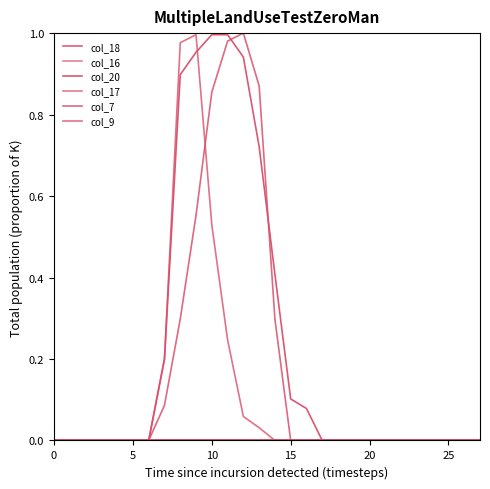

True or false: col_16 and col_17 intersect in this chart.

False